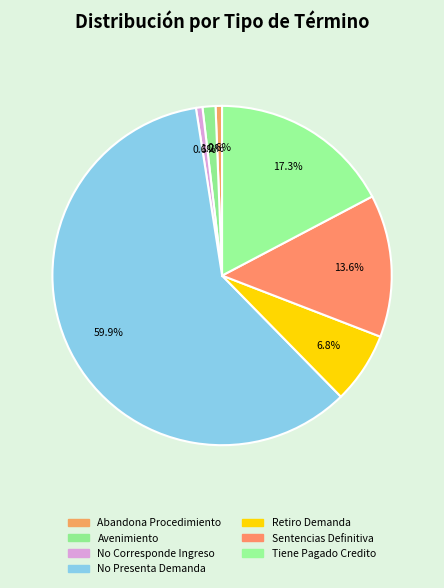

Rank the categories by value from lowest to highest.

Abandona Procedimiento, No Corresponde Ingreso, Avenimiento, Retiro Demanda, Sentencias Definitiva, Tiene Pagado Credito, No Presenta Demanda